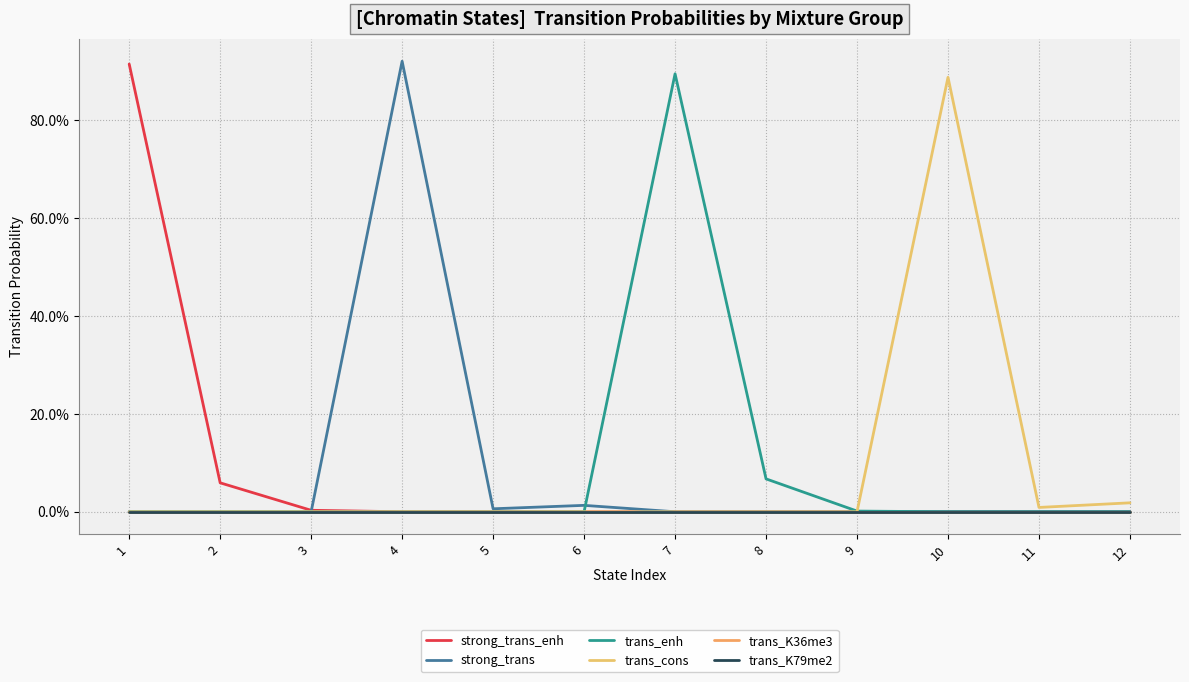

Rank the categories by strong_trans value from highest to lowest.

4, 6, 5, 1, 2, 3, 7, 8, 9, 10, 11, 12